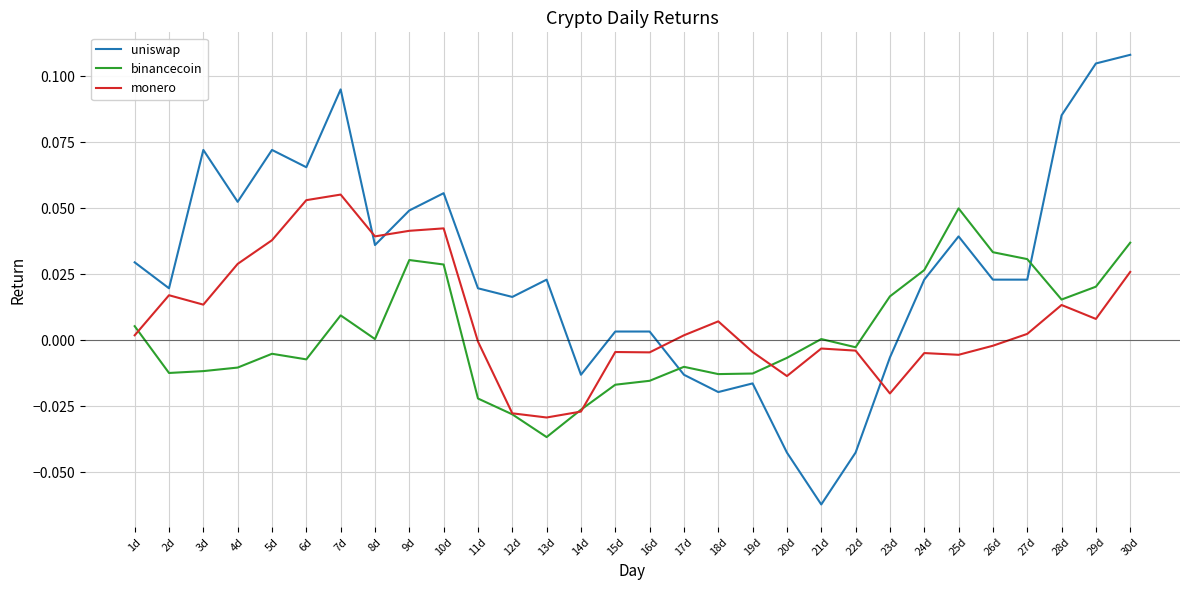

Which category has the highest value across all series?

30d